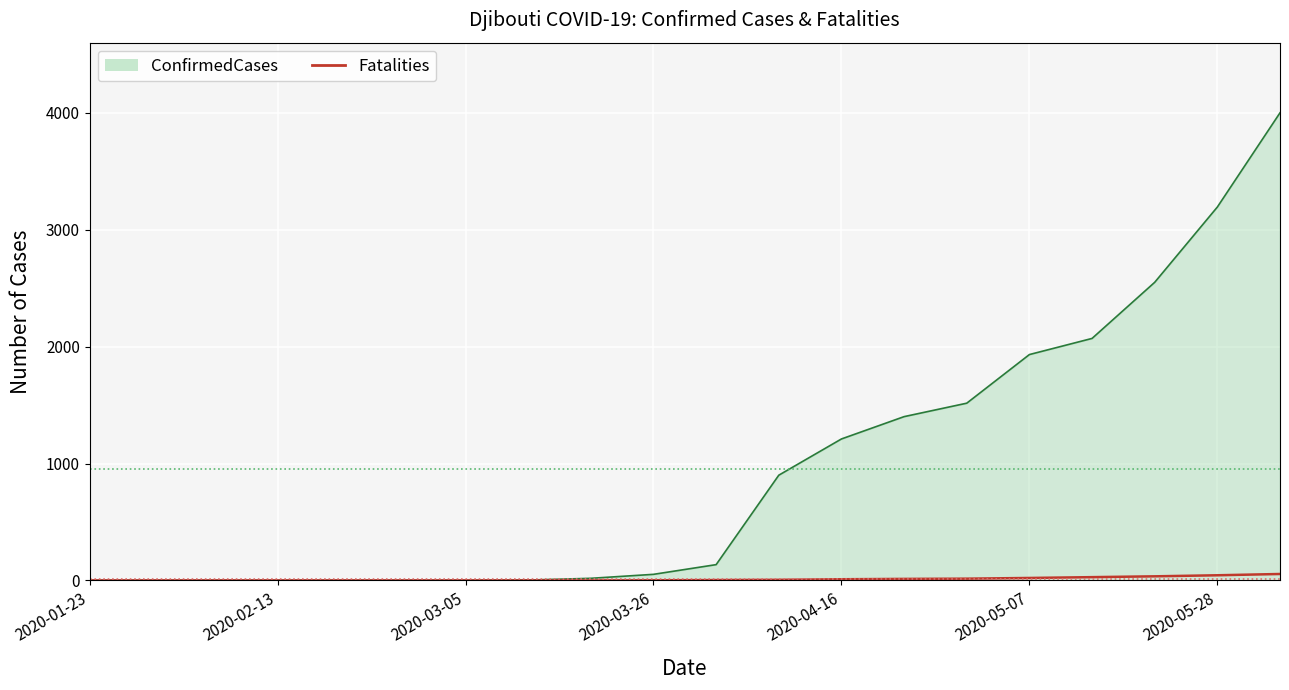

Which series has the largest range (max minus min)?

ConfirmedCases